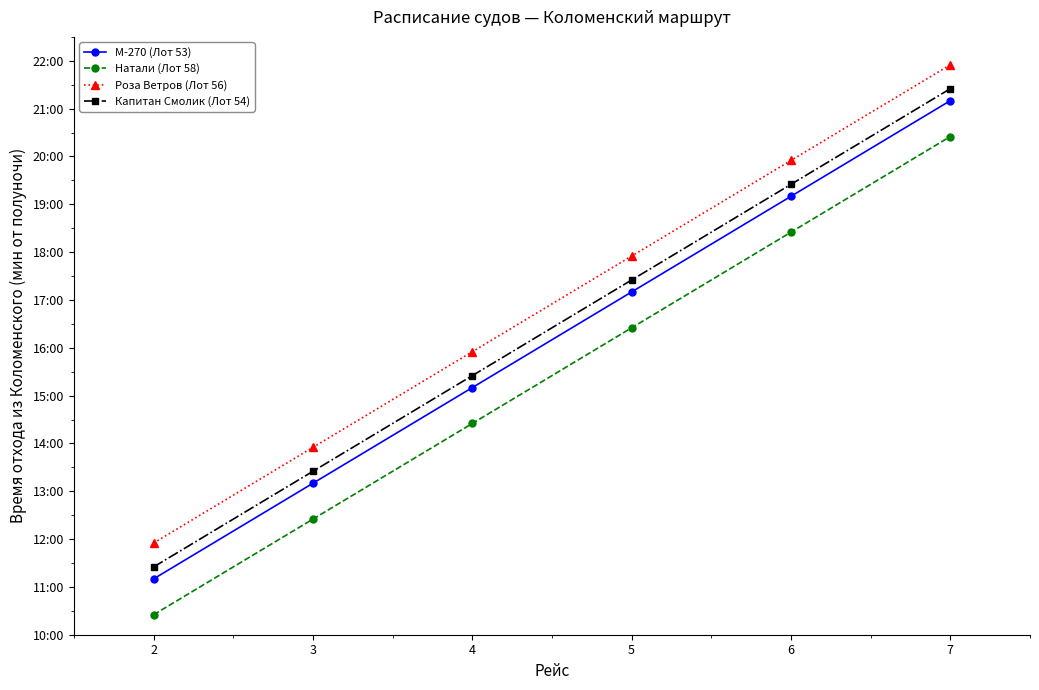

Does the chart have visible grid lines?

No